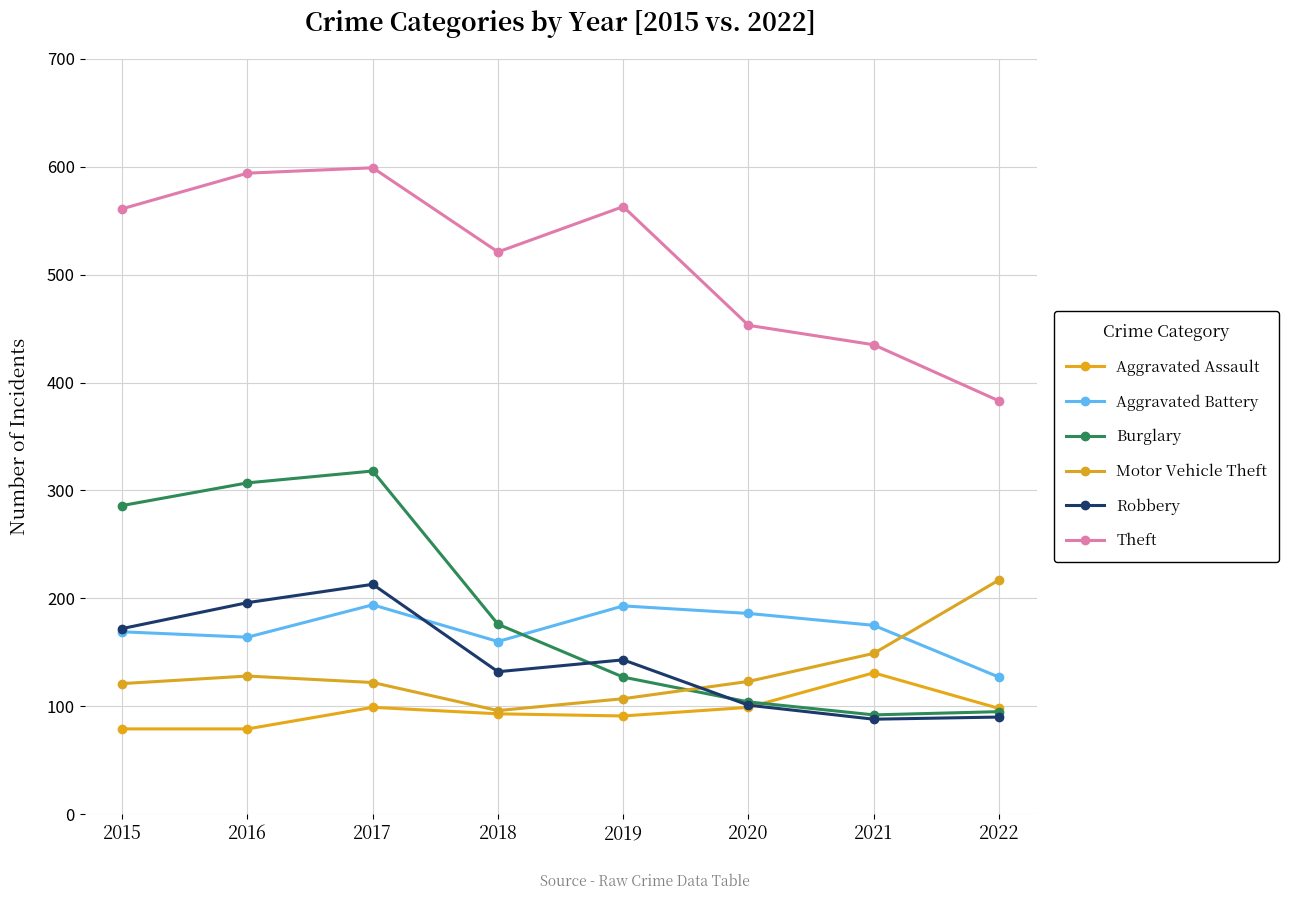

Which series changed the most between 2015 and 2017?

Robbery